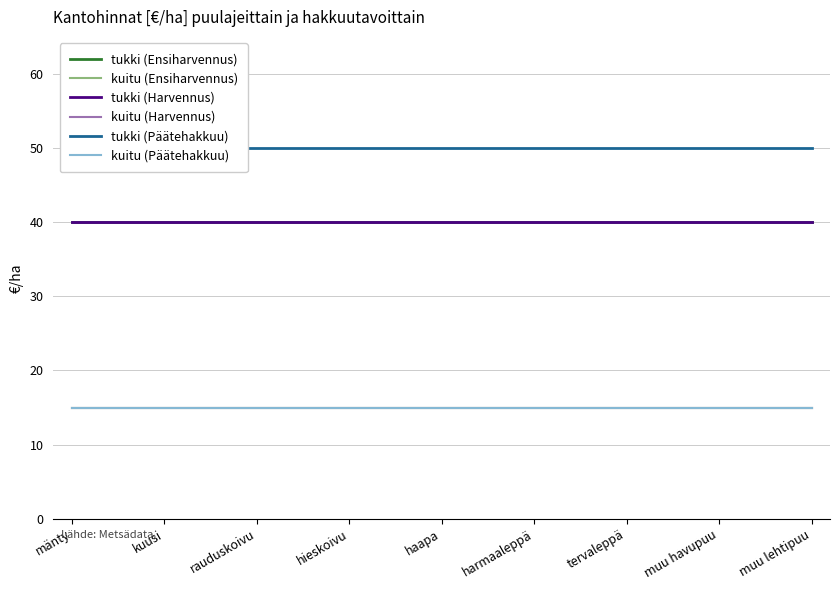

Is it true that kuitu (Ensiharvennus) equals 26 at mänty?

False